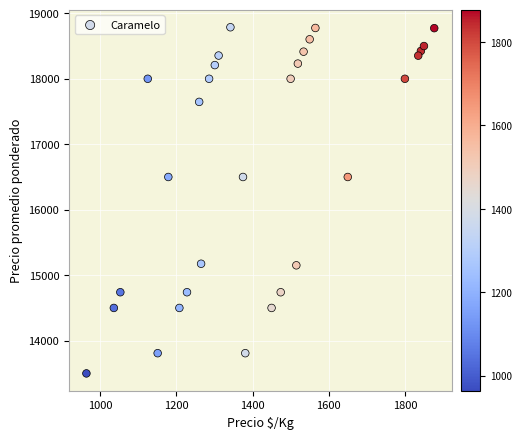

What is the range of Y values (max minus min)?

5287